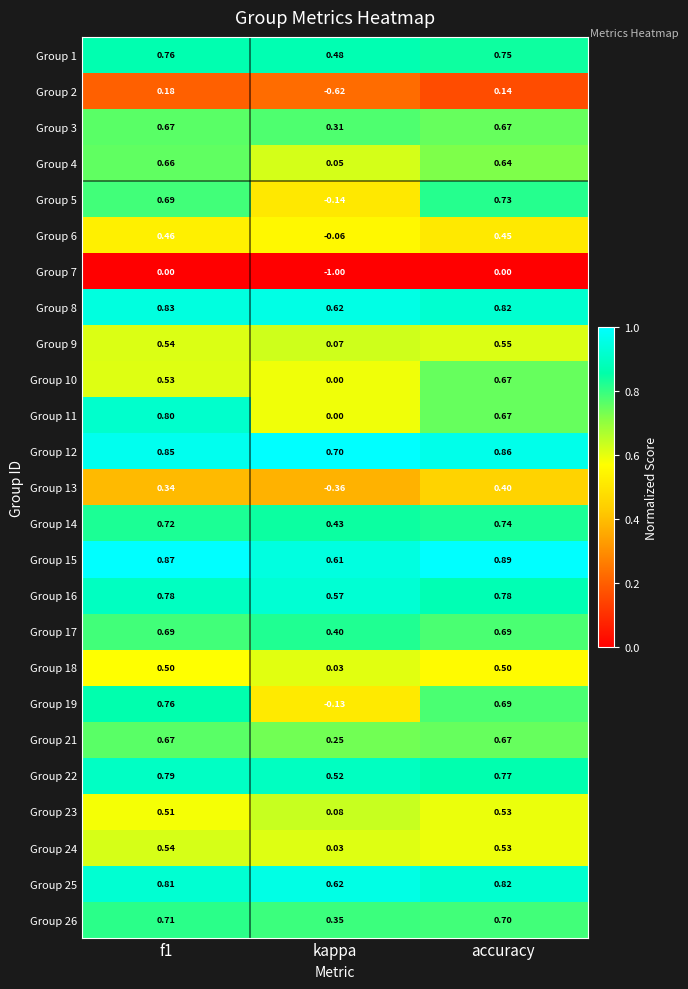

Which series has the largest range (max minus min)?

Group 7